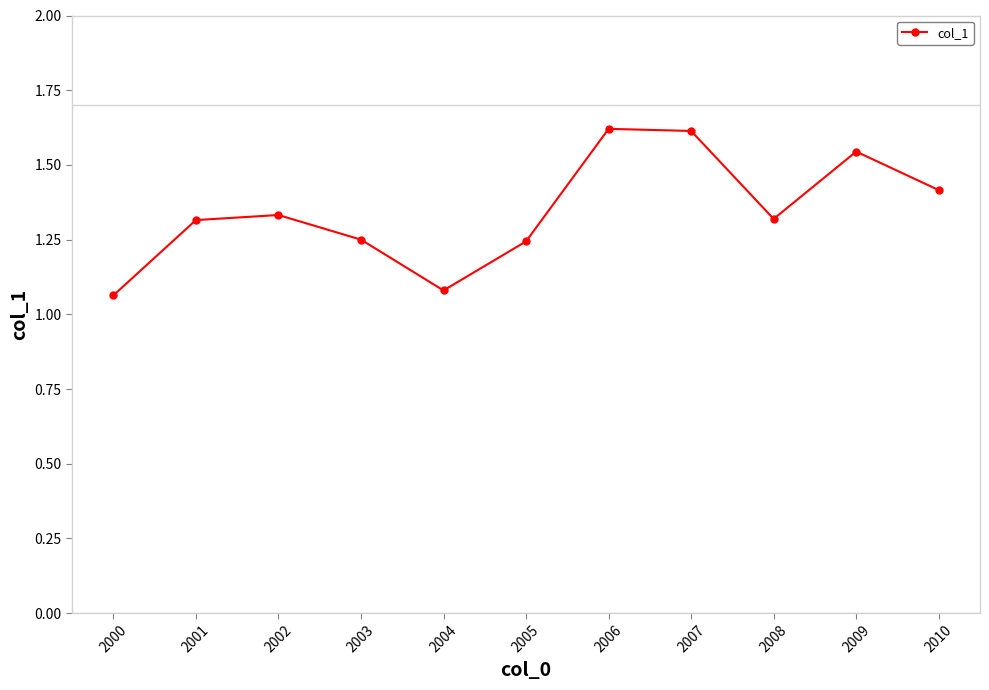

How many values are between 1 and 2?

11